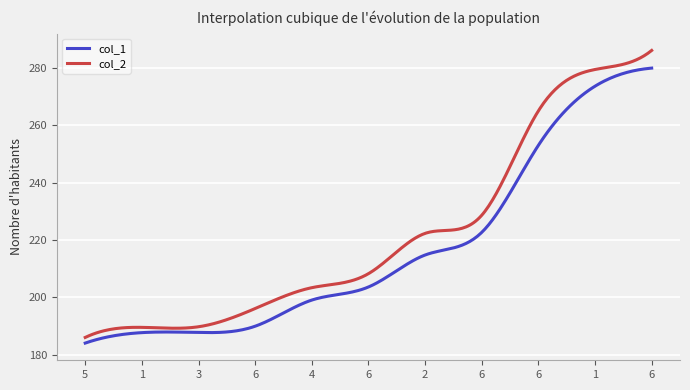

What is the difference between the maximum and minimum values in the col_1 series?

96.0